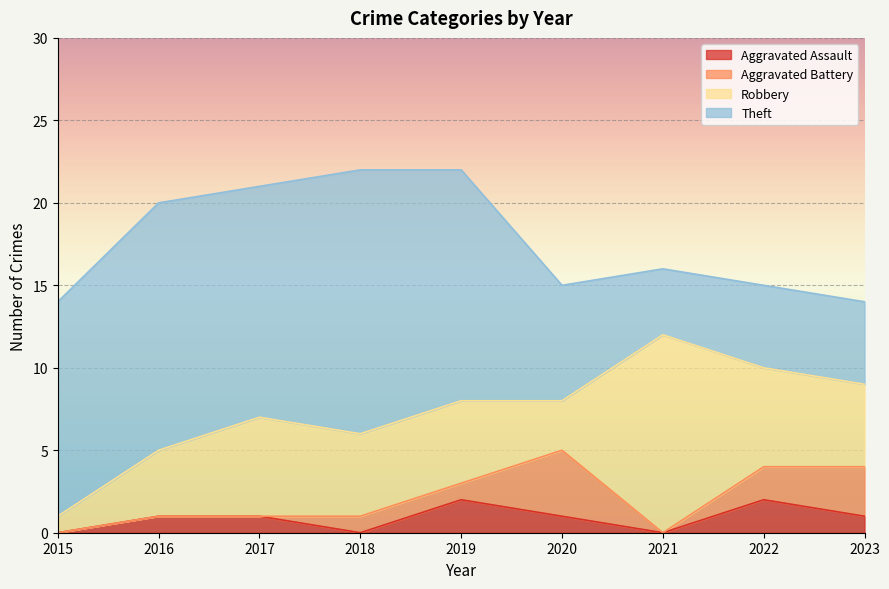

True or false: Aggravated Battery has more than 0 points higher than both neighbors.

True